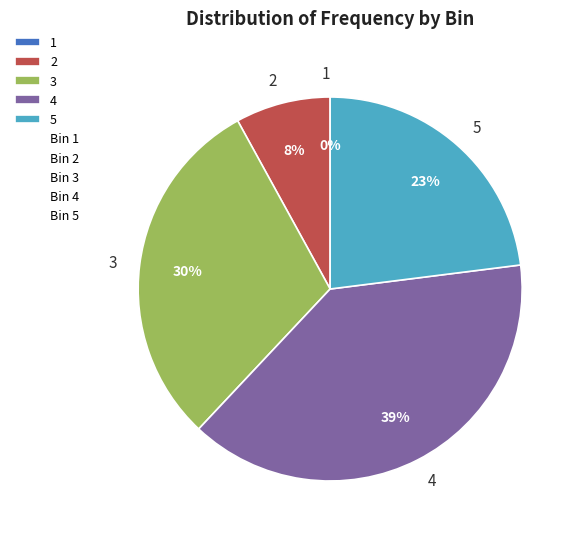

Which has a higher value, 2 or 4?

4